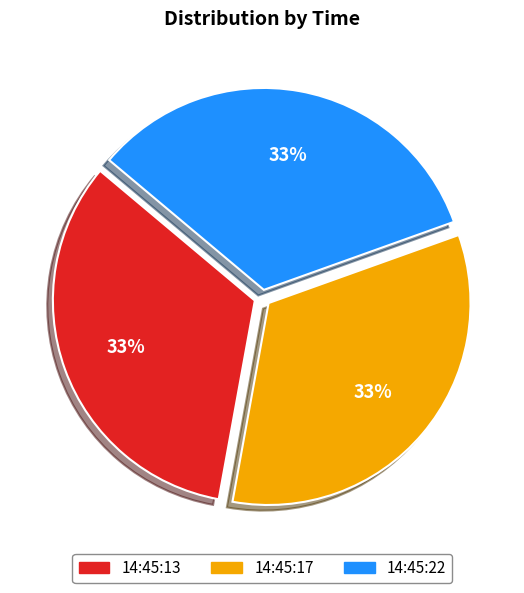

Does 14:45:13 account for over 50% of the chart?

No